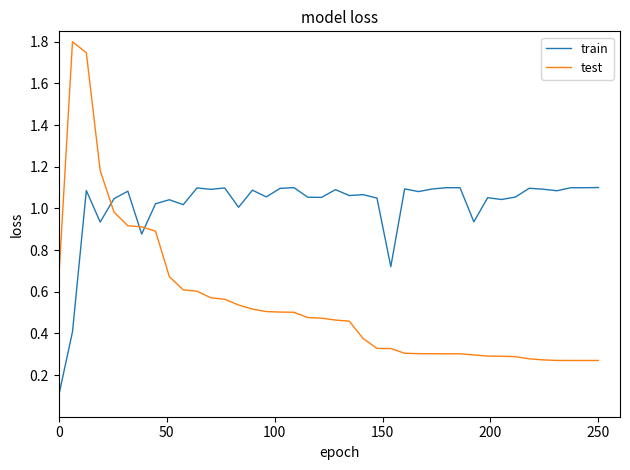

After their last crossing, which series has the higher values: test or train?

train